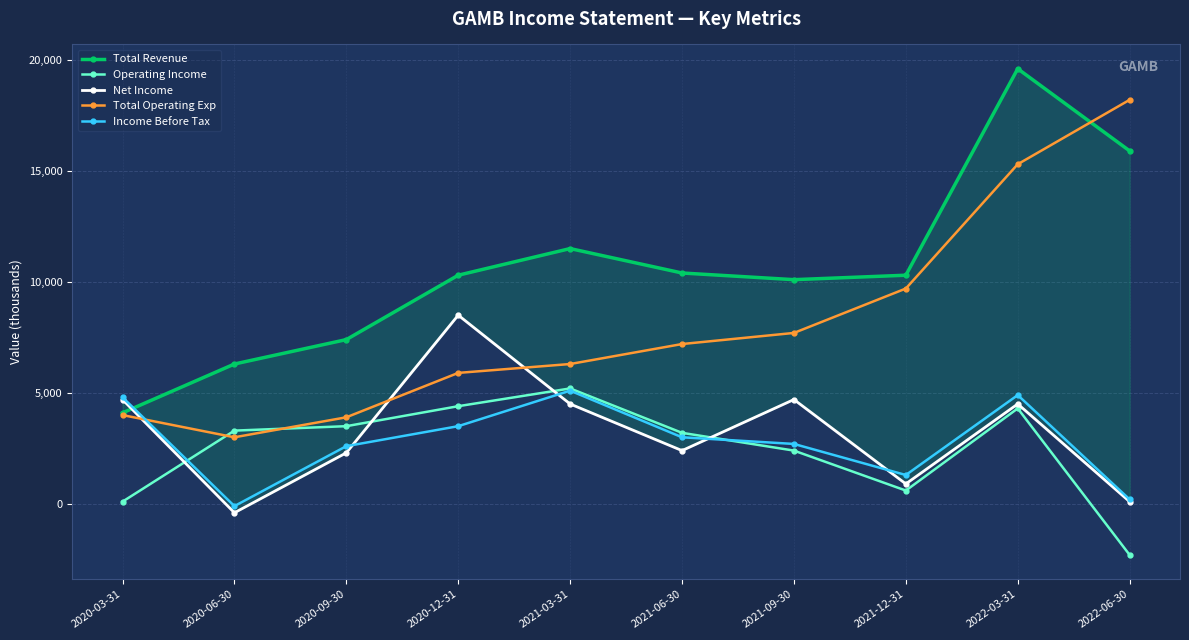

Read the Total Revenue value at 2020-03-31.

4100